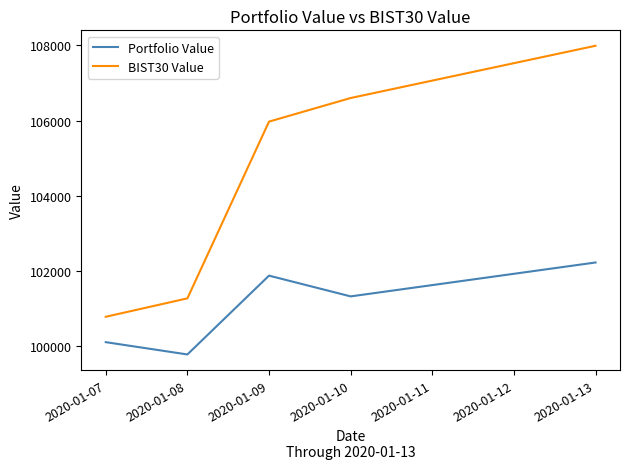

Reading left to right, what are all the values shown in this chart?

Portfolio Value: 100107.7	99780.8	101876.1	101324.6	102225.6
BIST30 Value: 100782.7	101272.0	105971.2	106598.2	107987.6